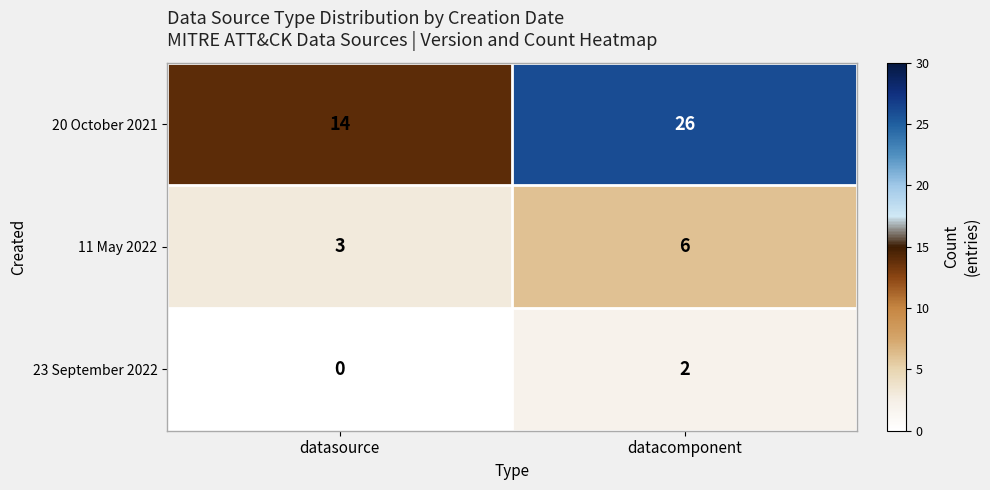

What is the sum of the 11 May 2022 values at datasource and datacomponent?

9